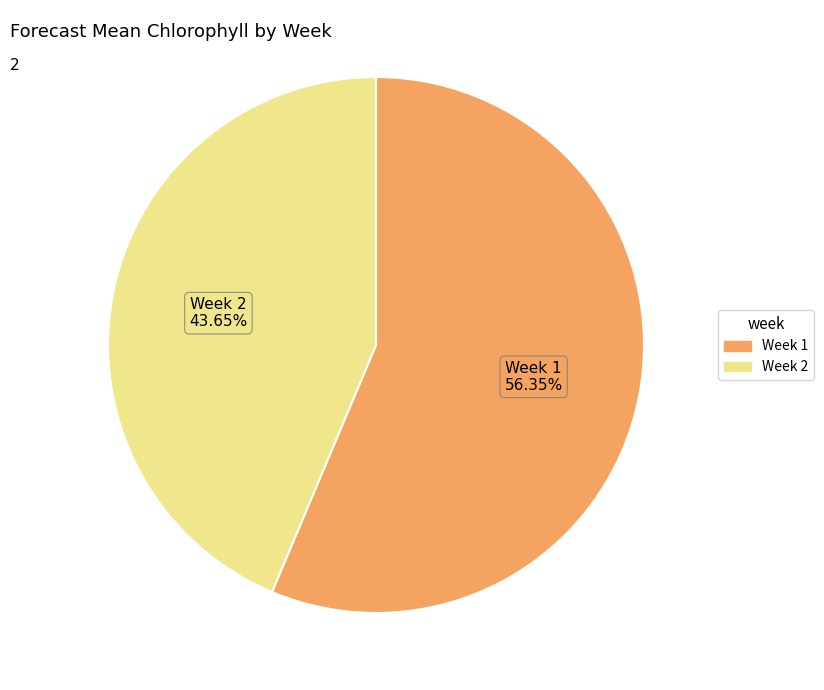

Does Week 2 represent more than half of the total?

No